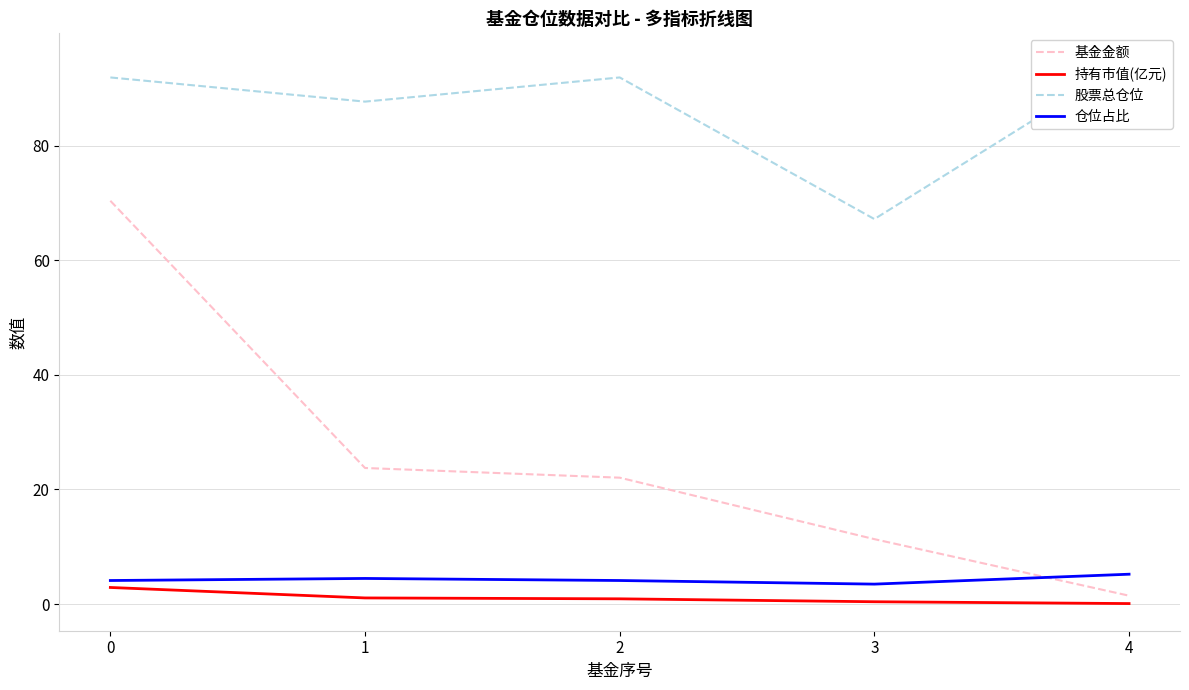

Is the value of 基金金额 at 4 greater than the value of 仓位占比 at 1?

No